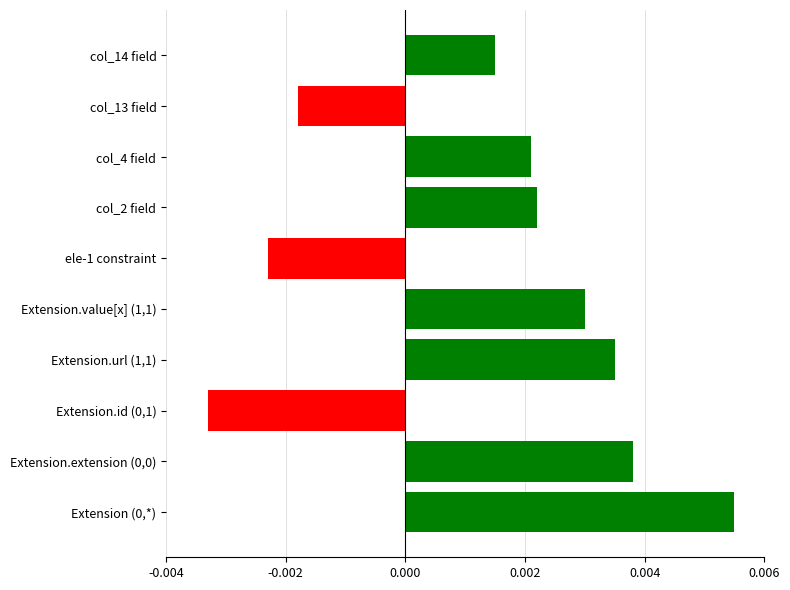

What are all the series names shown in the legend?

negative, positive